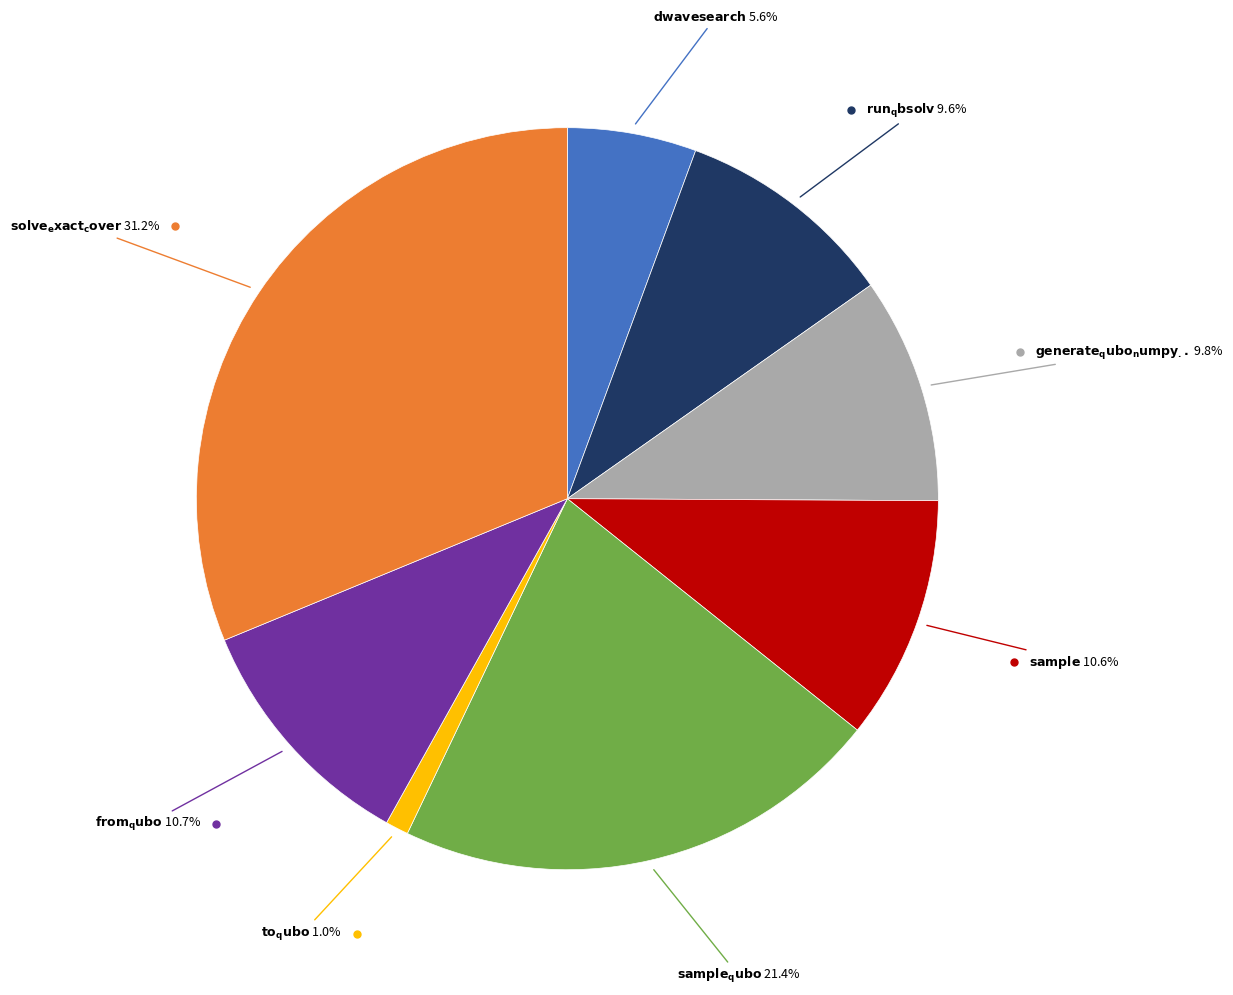

Is there a majority slice in this chart?

No